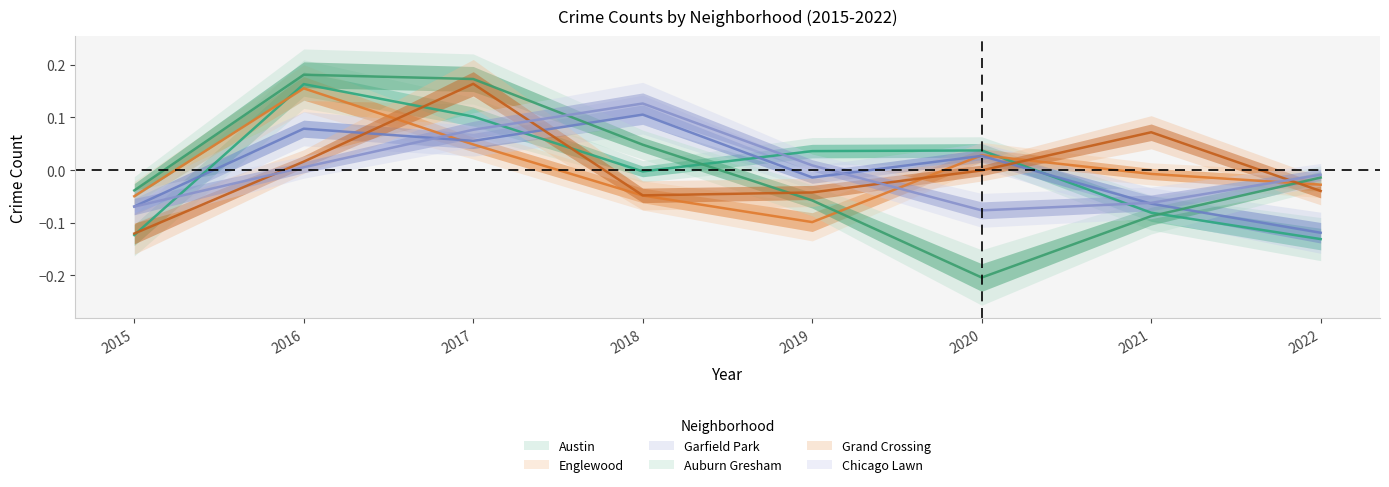

How many lines are shown in the chart?

6